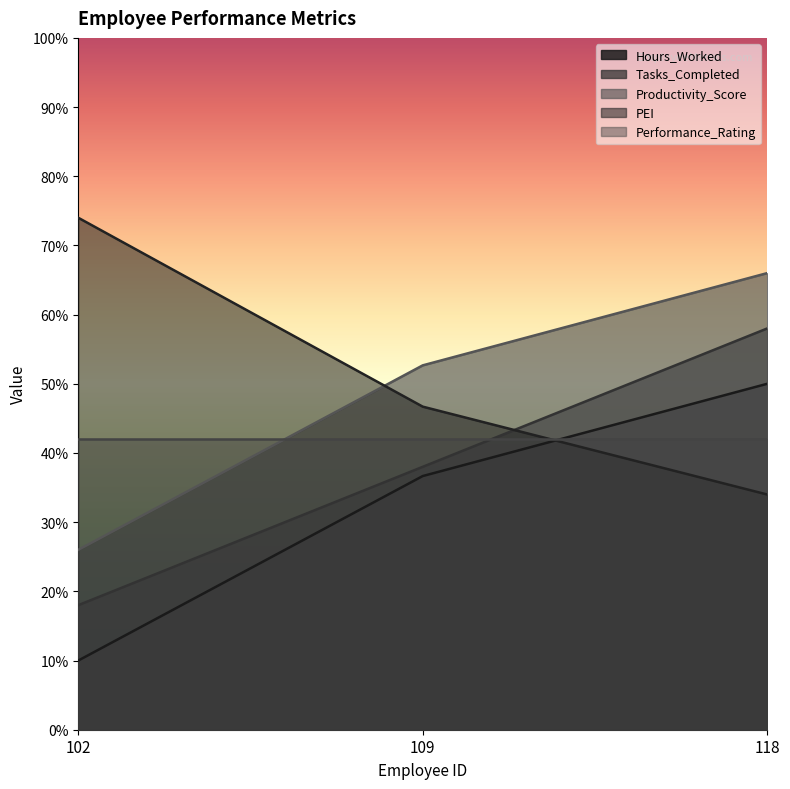

At how many categories does at least one series exceed 29?

3